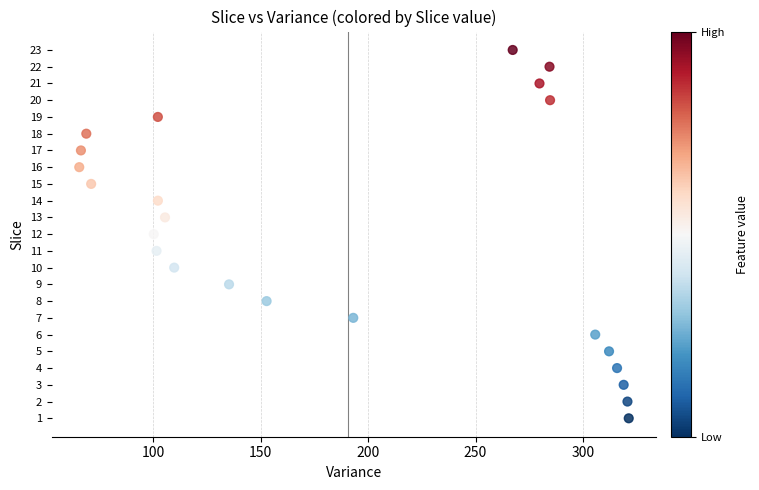

What is the range of Y values (max minus min)?

22